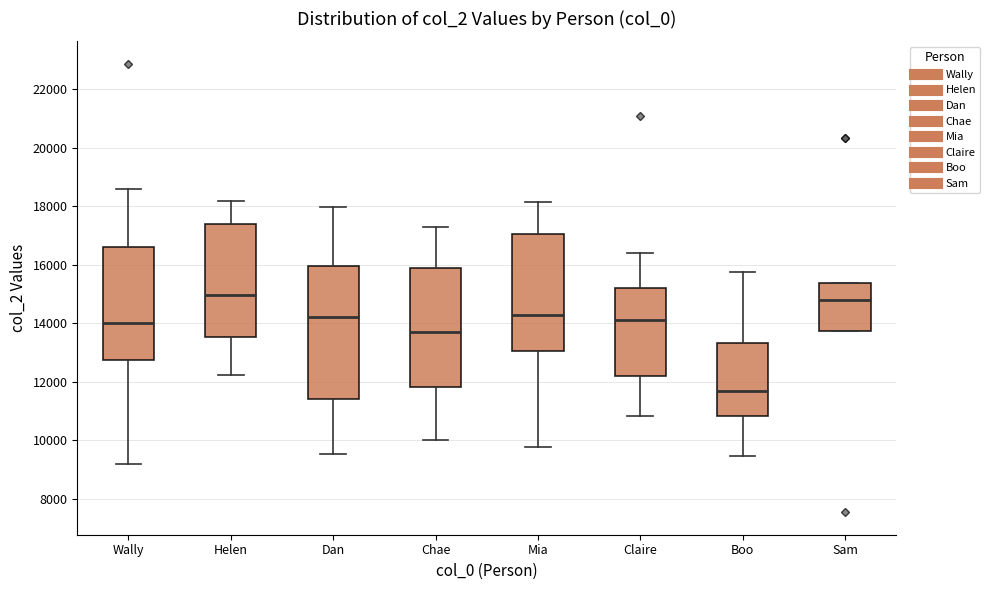

Which box has the lowest median line?

Boo